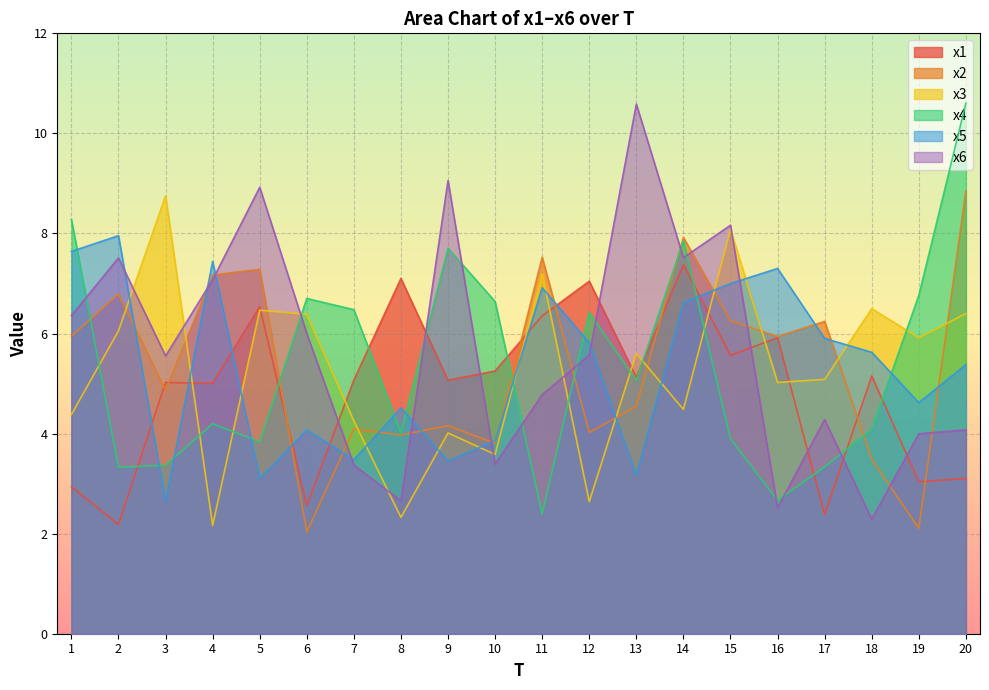

List the series in order of their peak value, lowest first.

x1, x5, x3, x2, x6, x4